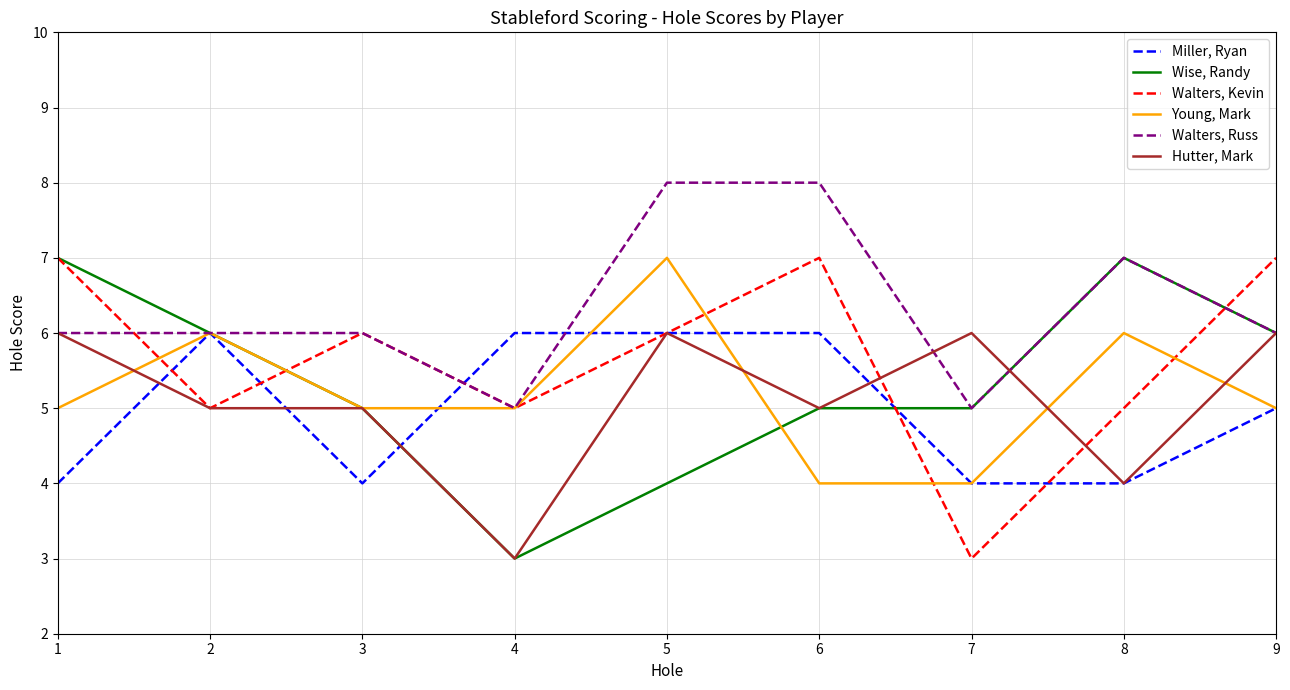

Reading right to left, what are all the values shown in this chart?

Miller, Ryan: 5	4	4	6	6	6	4	6	4
Wise, Randy: 6	7	5	5	4	3	5	6	7
Walters, Kevin: 7	5	3	7	6	5	6	5	7
Young, Mark: 5	6	4	4	7	5	5	6	5
Walters, Russ: 6	7	5	8	8	5	6	6	6
Hutter, Mark: 6	4	6	5	6	3	5	5	6